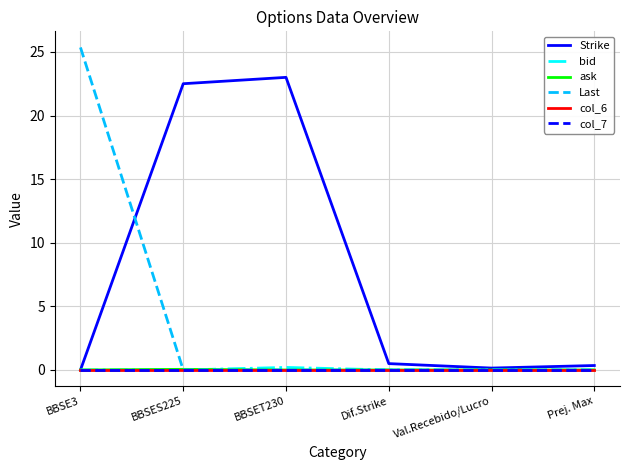

Does the chart have visible grid lines?

Yes